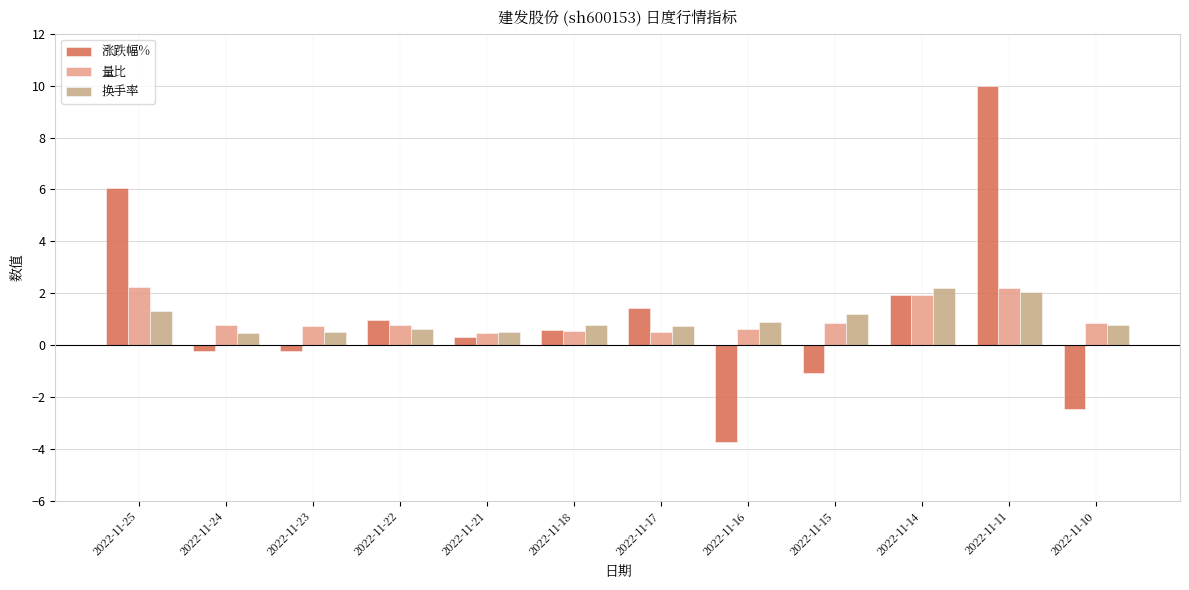

What is the approximate value of 量比 at 2022-11-17?

0.5